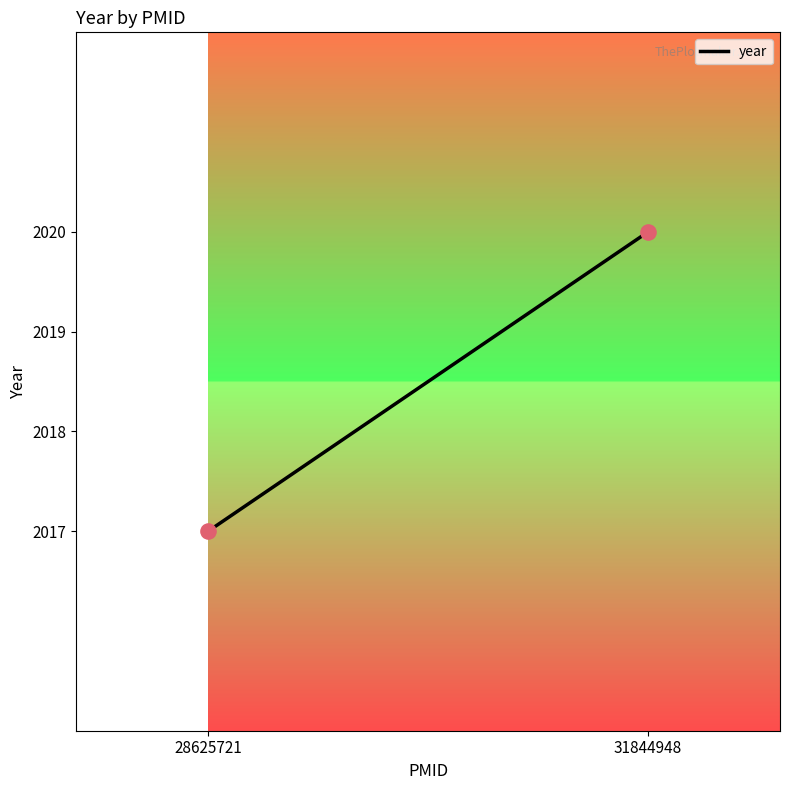

What Y value in the scatter plot is closest to 2018?

2017